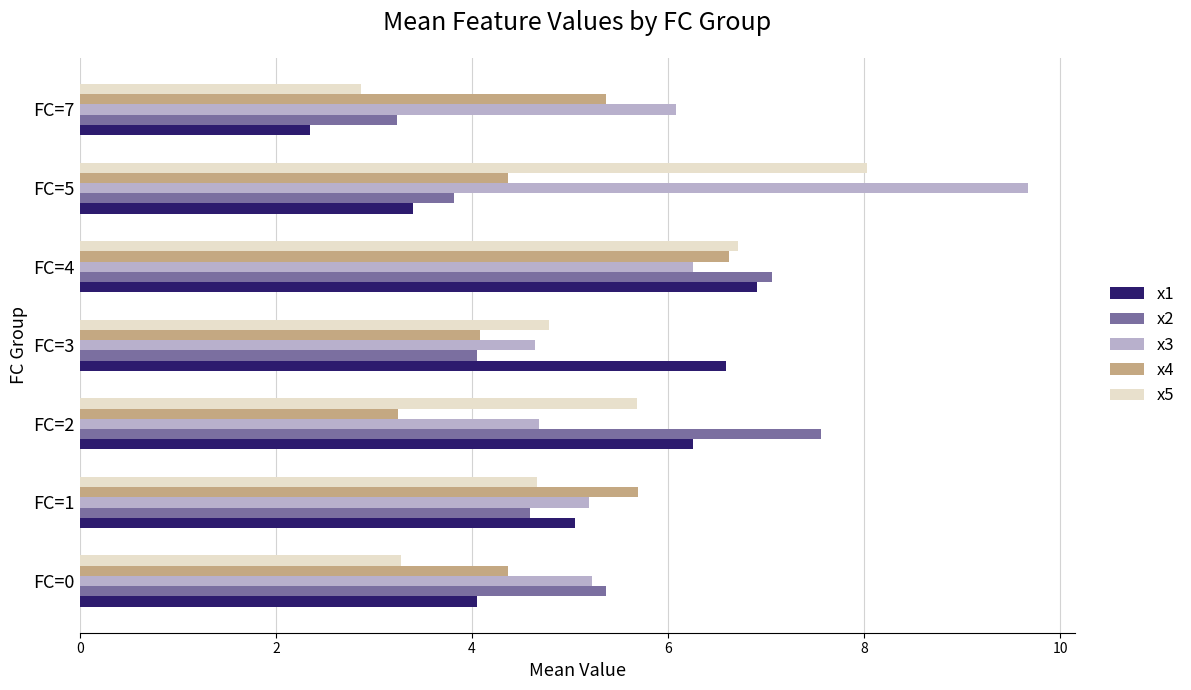

Which category has the lowest value in the x1 series?

FC=7